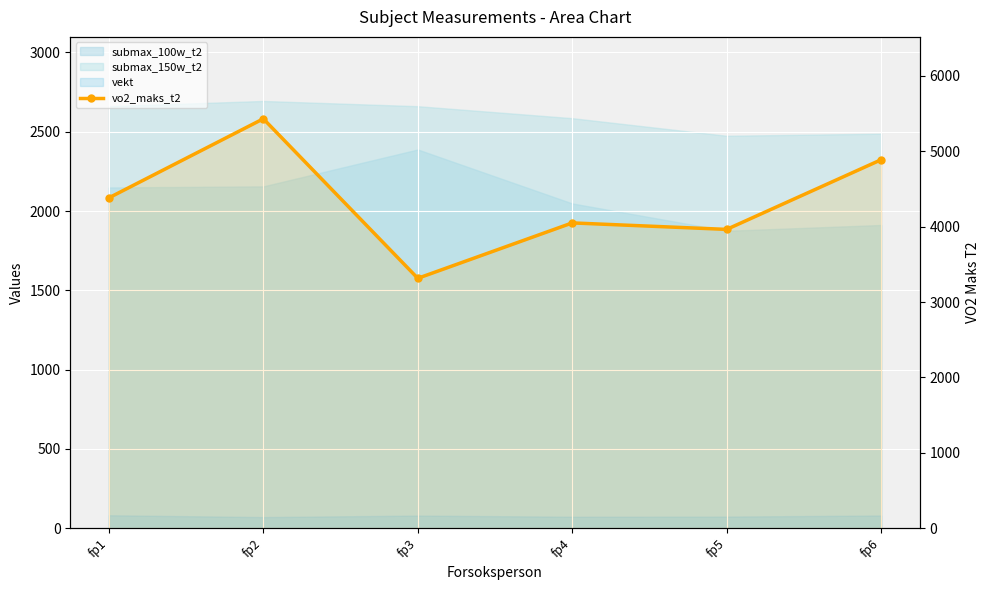

The chart shows a value of 2992.5 at fp2. True or false?

False